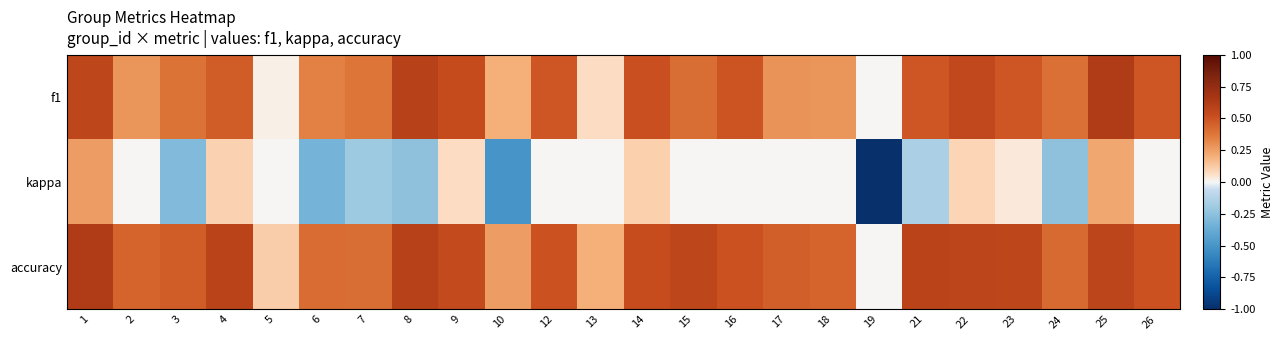

At 18, list the series in order from largest to smallest.

accuracy, f1, kappa